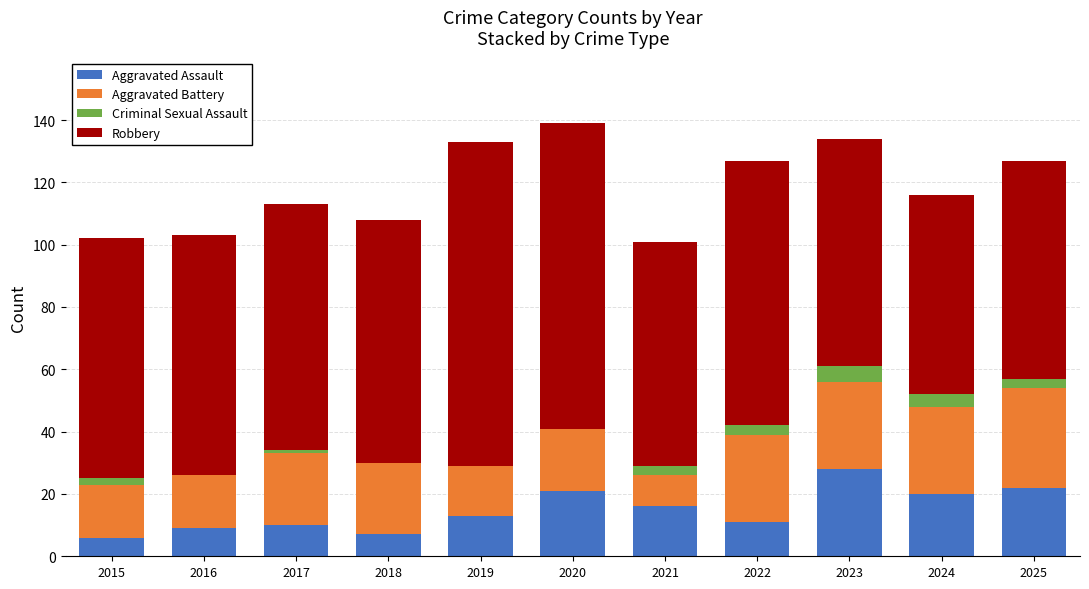

Which category has the highest value in the Aggravated Assault series?

2023